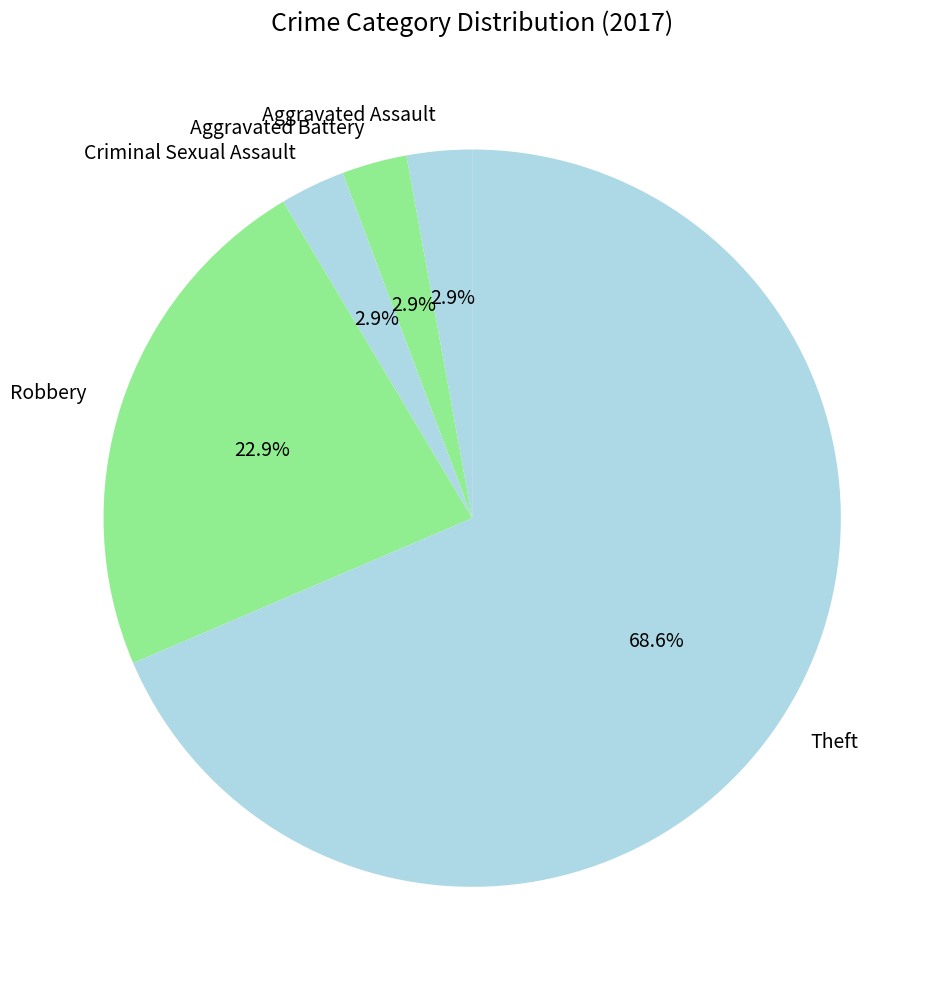

How much of the chart is everything except Criminal Sexual Assault?

97.1%